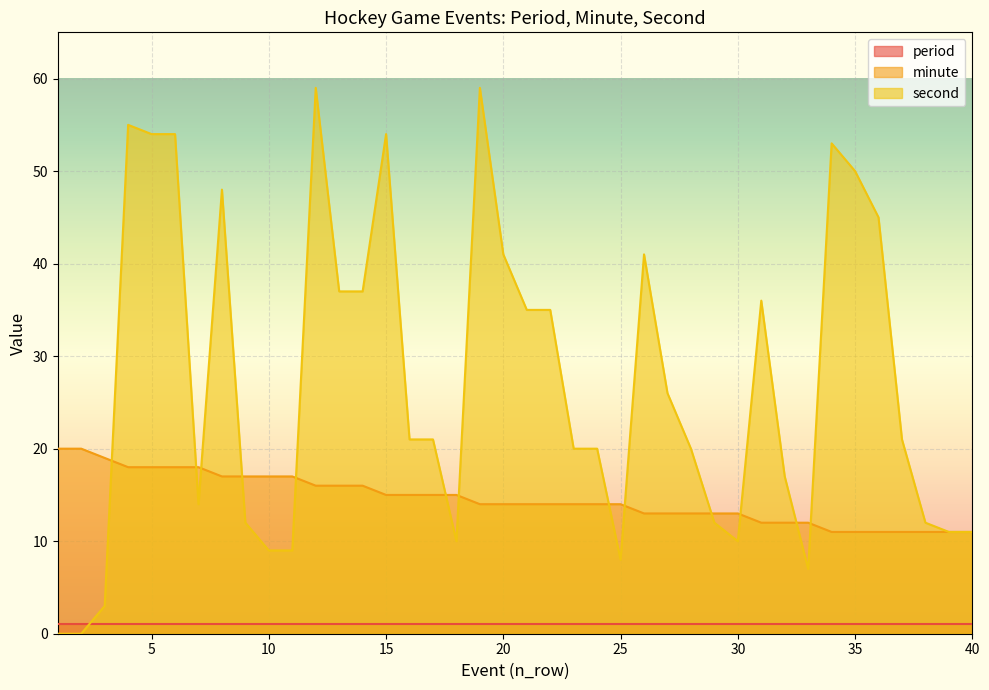

How many values in the second series exceed 21?

18